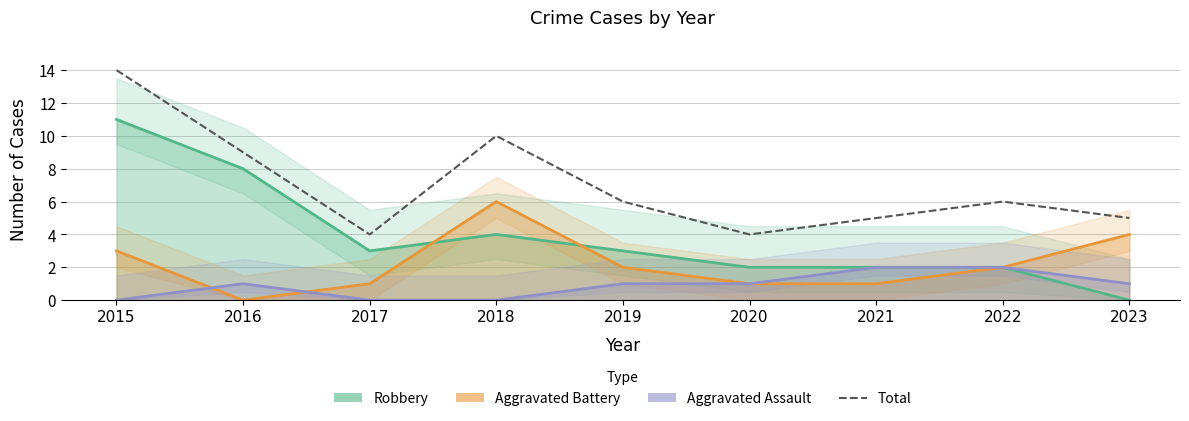

True or false: the data has more than 0 interior local peaks.

True